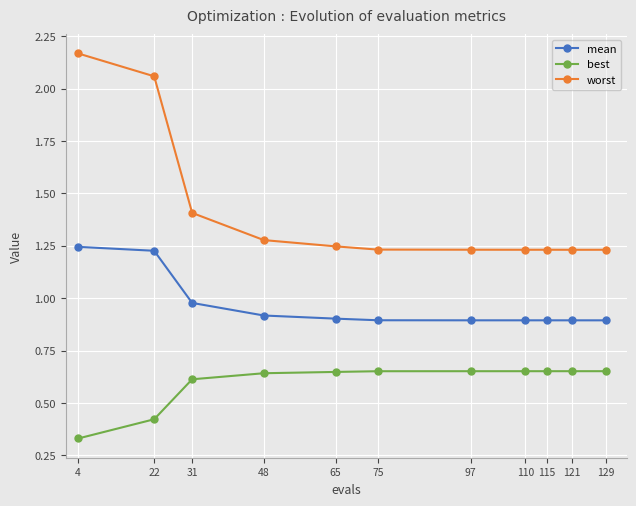

What is the spread (max minus min) of values at 22?

1.6